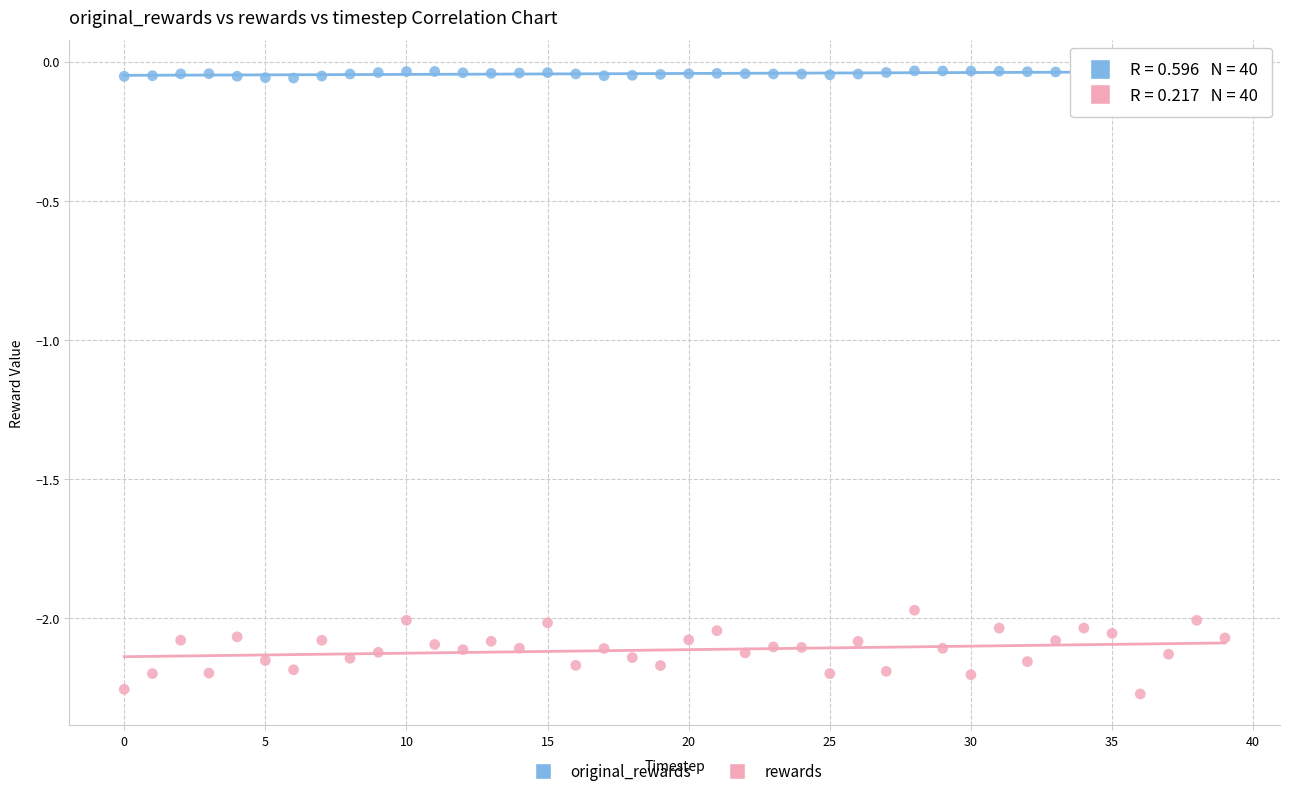

Across all data points, what is the range of Y values (max minus min)?

2.2